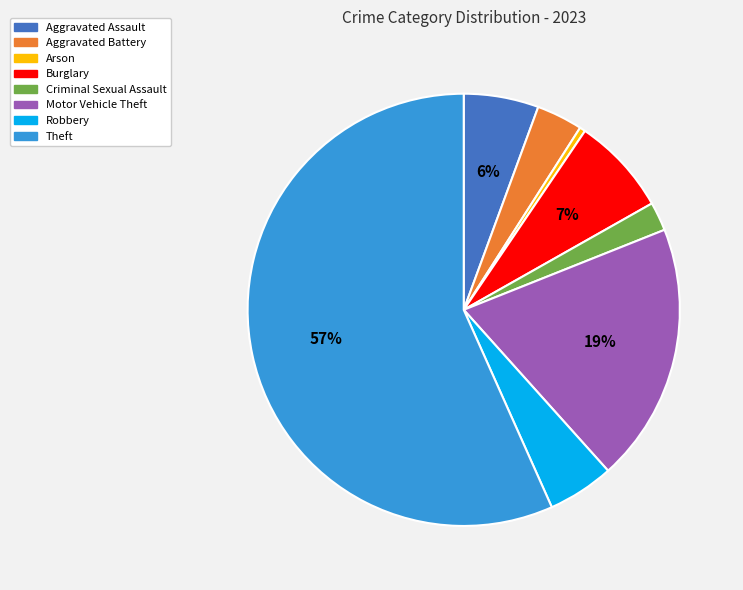

Rank the categories by value from lowest to highest.

Arson, Criminal Sexual Assault, Aggravated Battery, Robbery, Aggravated Assault, Burglary, Motor Vehicle Theft, Theft